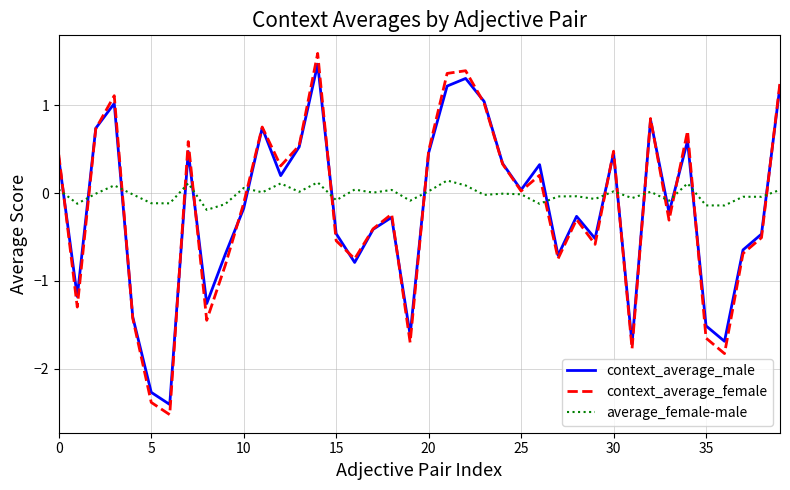

How many interior local valleys does the context_average_male series have?

12